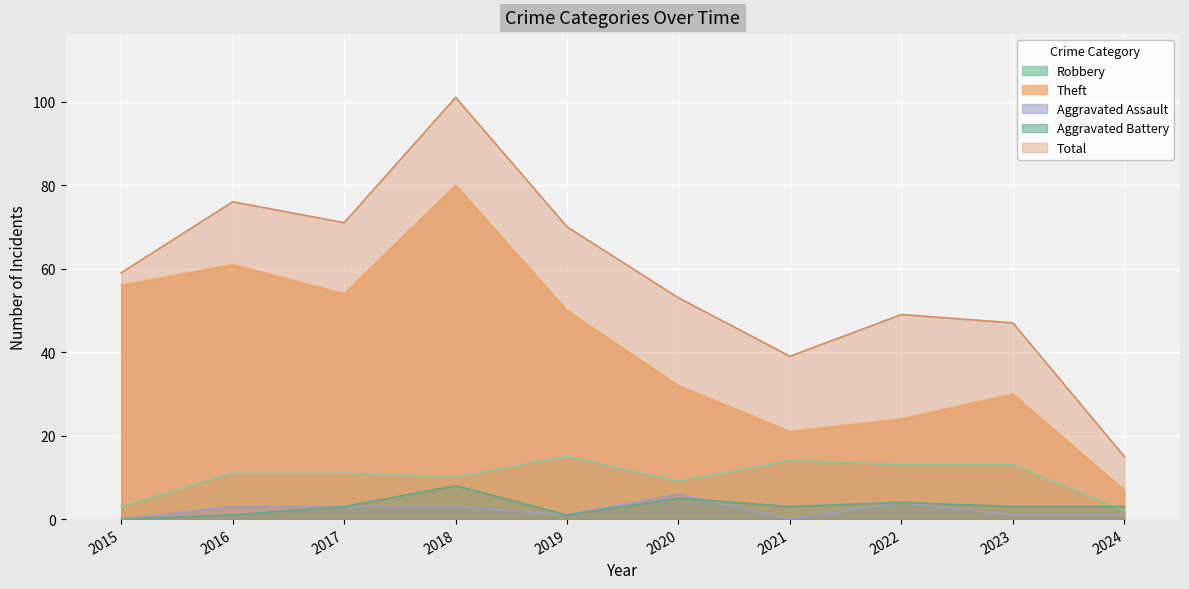

How many data points in Aggravated Assault are less than 3?

5